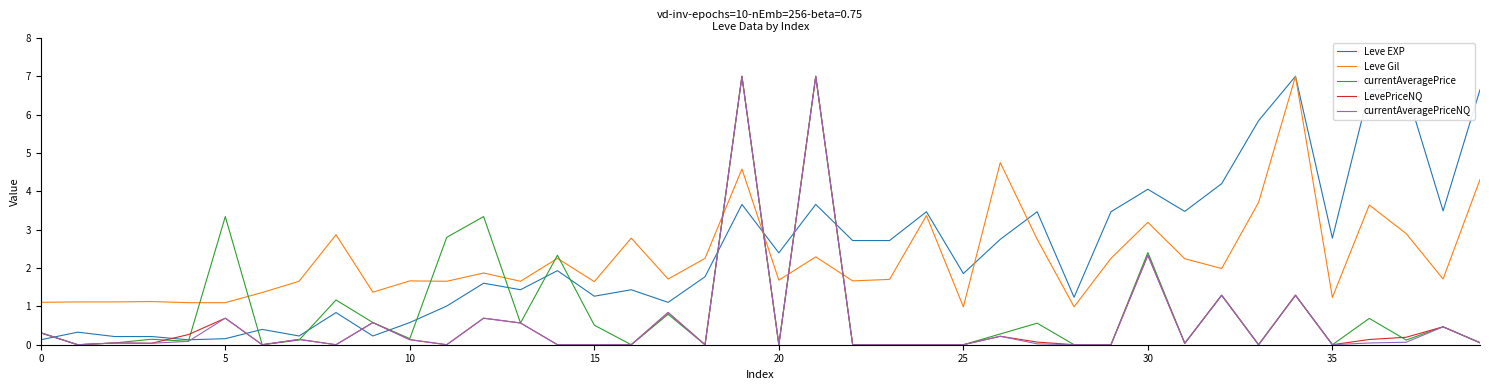

What is the greatest value displayed?

7.0